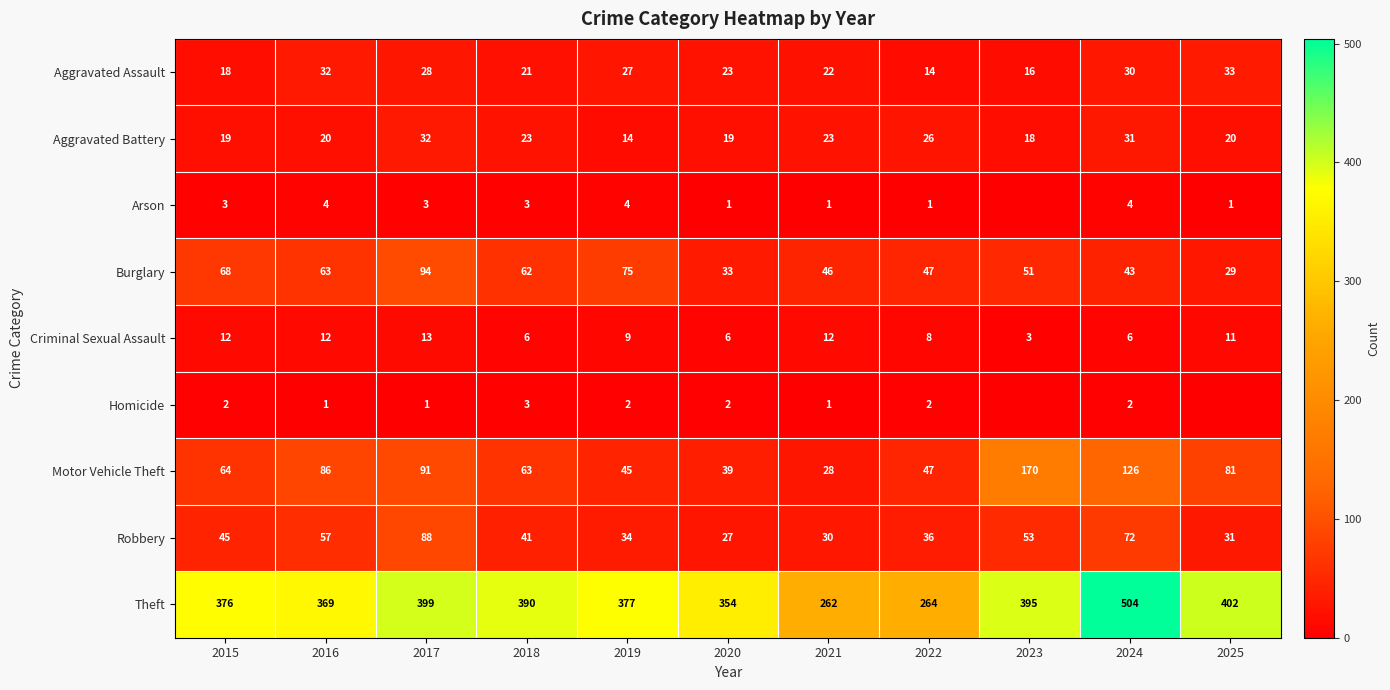

Which category has the lowest value in the Aggravated Battery series?

2019